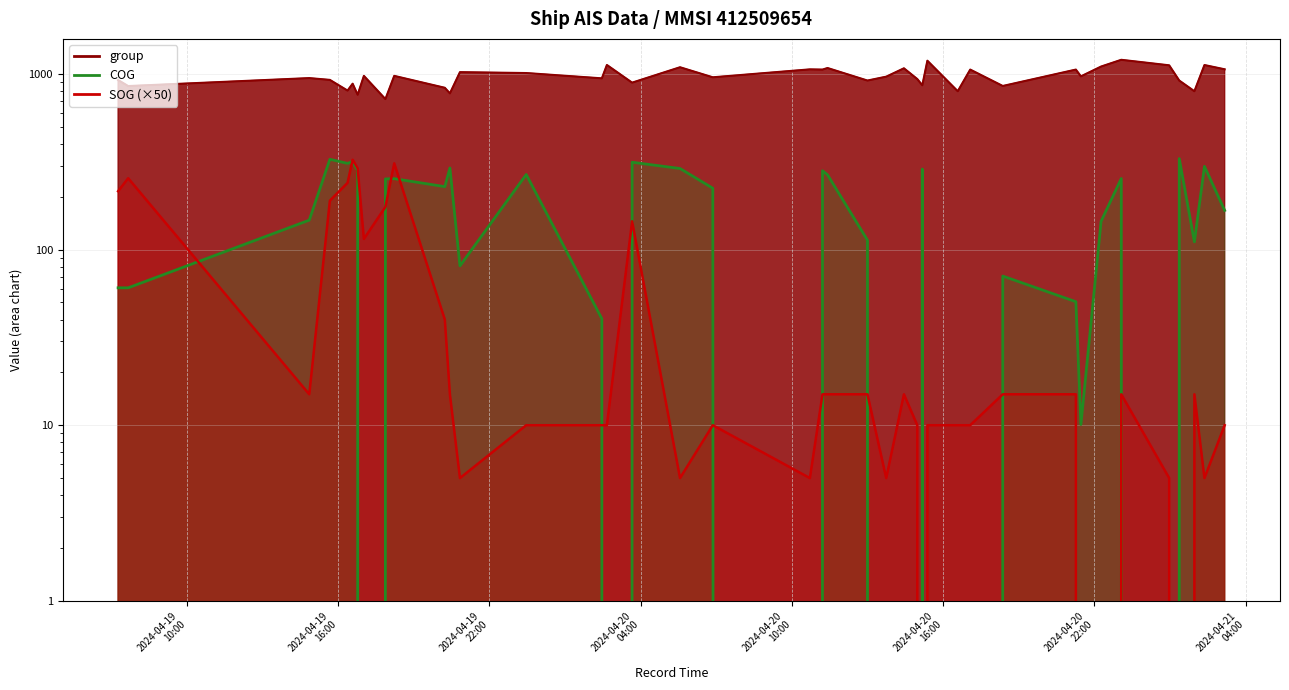

The value of COG at 18 is 126.9. True or false?

False